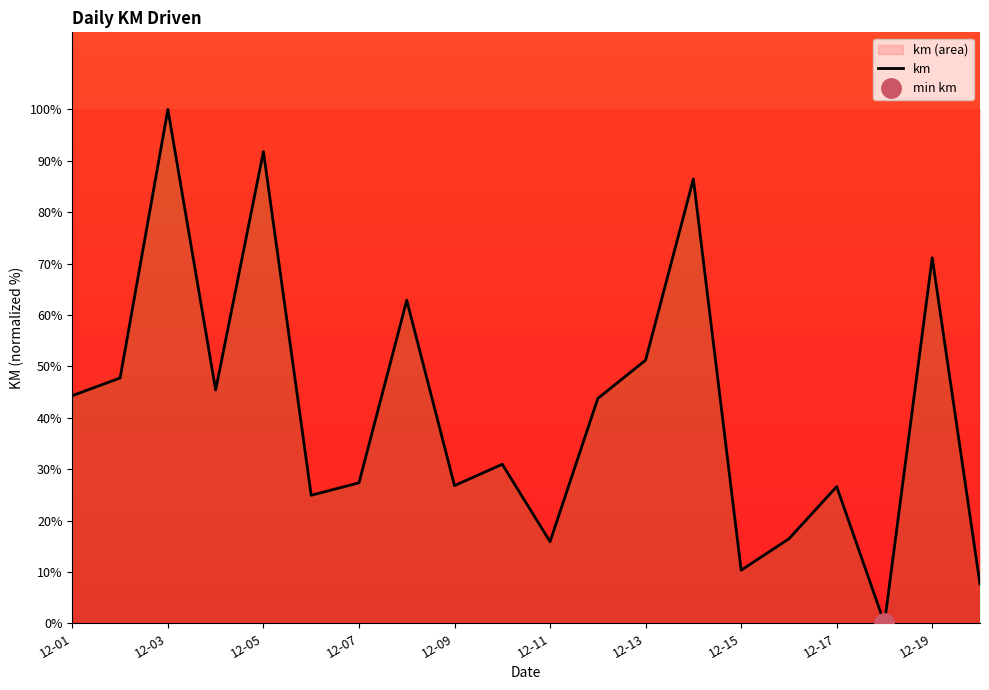

True or false: the data has more than 0 interior local peaks.

True